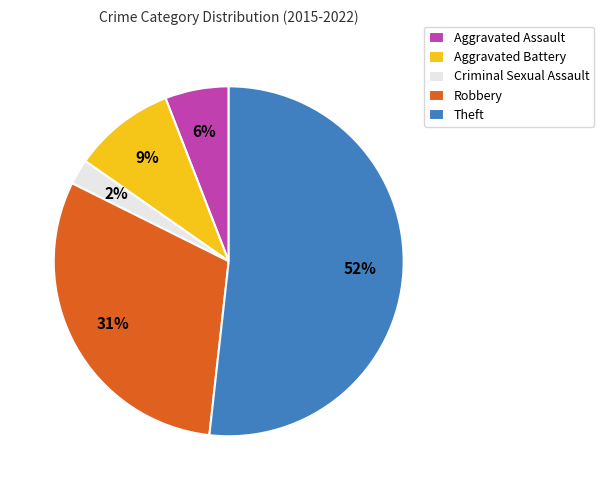

True or false: Robbery accounts for 31% of the total.

True